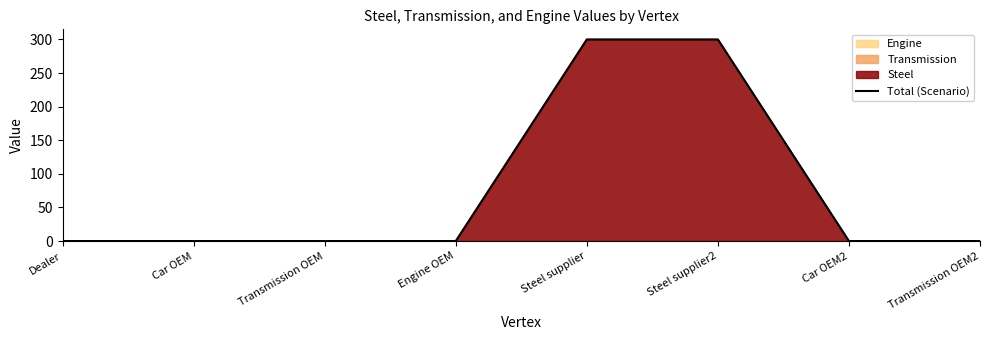

How many categories are shown in the chart?

8